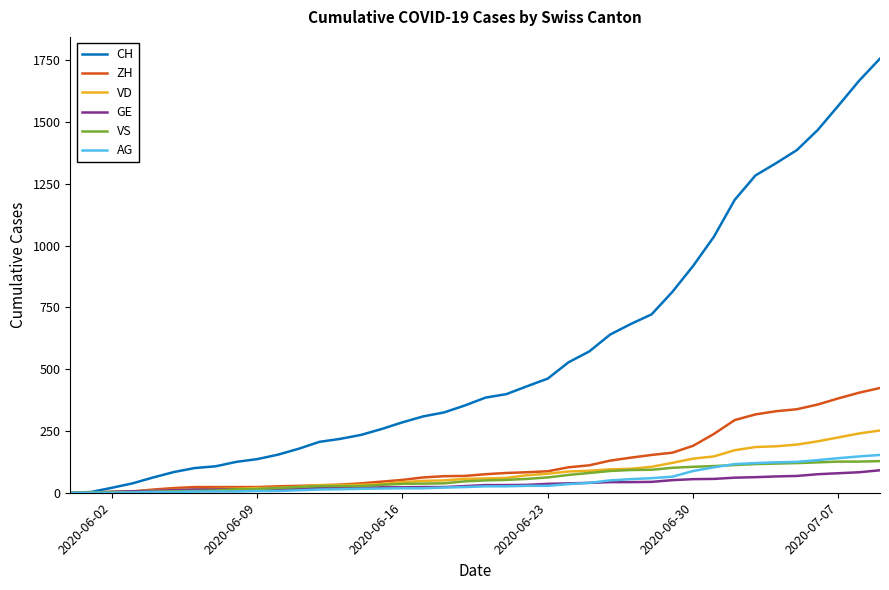

What is the highest value of the ZH series?

424